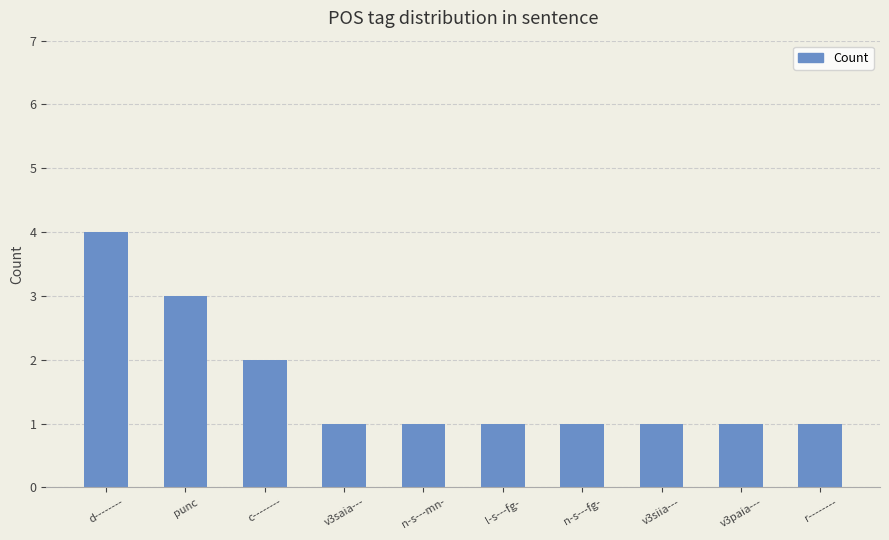

What is the ratio of the value at punc to the value at n-s---mn-?

3.0